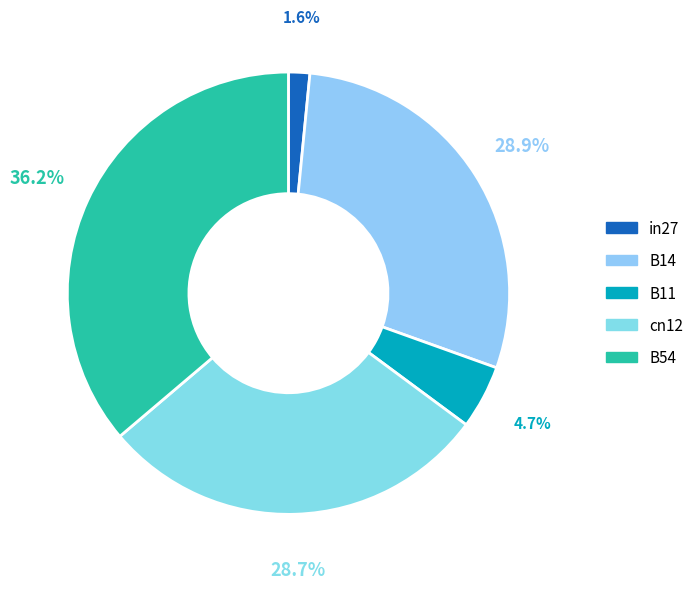

Combined, what portion of the pie is B11 and B14?

33.6%